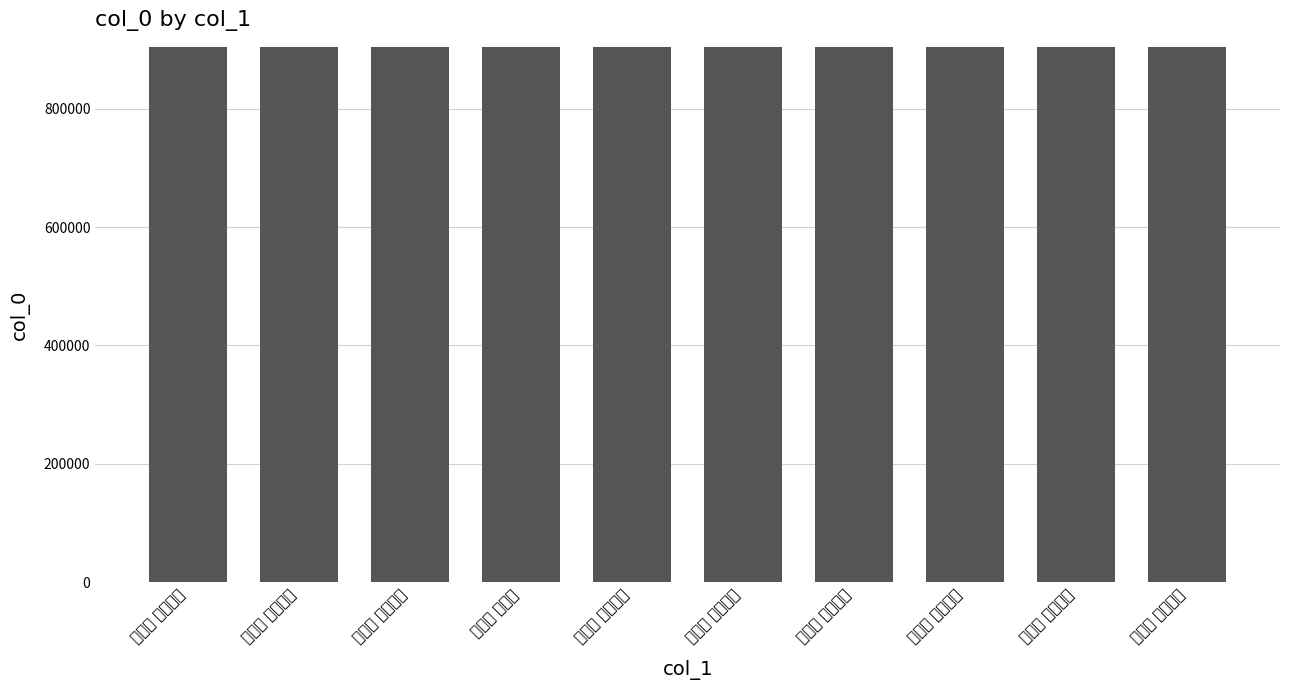

What is the difference between the maximum and minimum values?

339